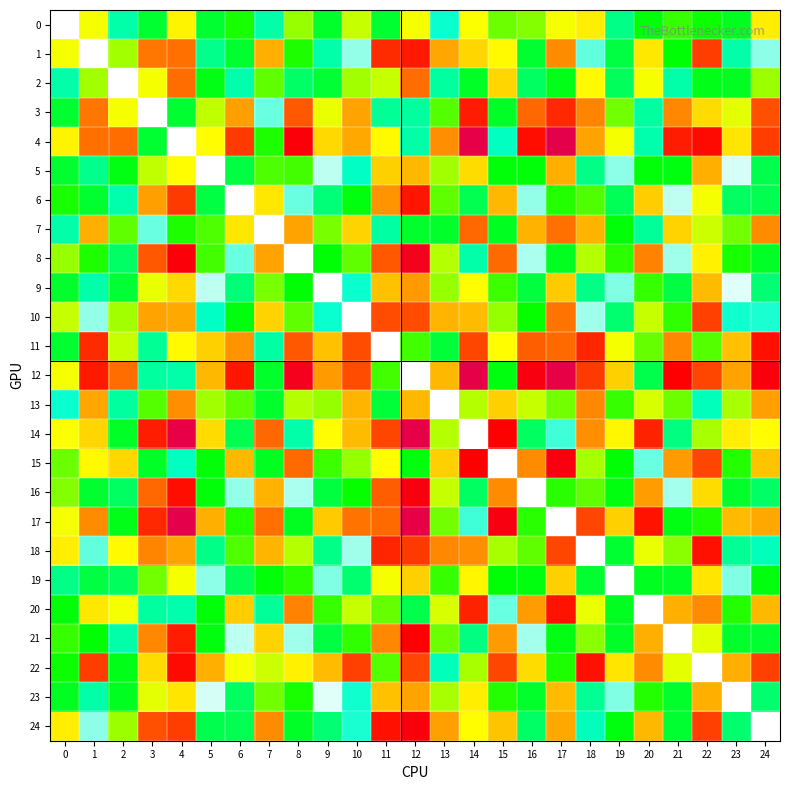

Rank the series at 24 from highest to lowest value.

12, 11, 4, 22, 3, 7, 13, 17, 20, 15, 0, 14, 2, 19, 8, 21, 5, 6, 16, 23, 9, 18, 10, 1, 24